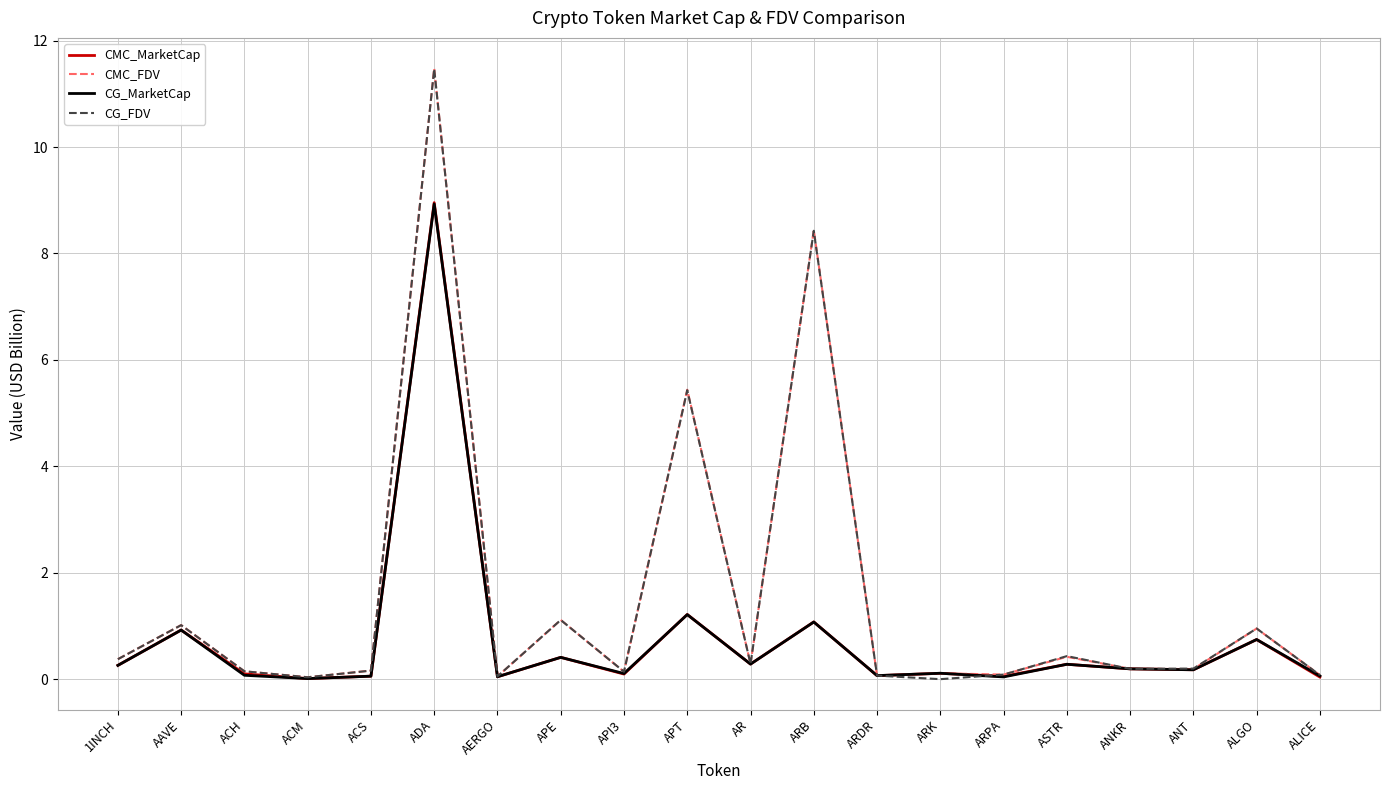

What is the difference between the maximum and second lowest values in the CMC_MarketCap series?

8.9